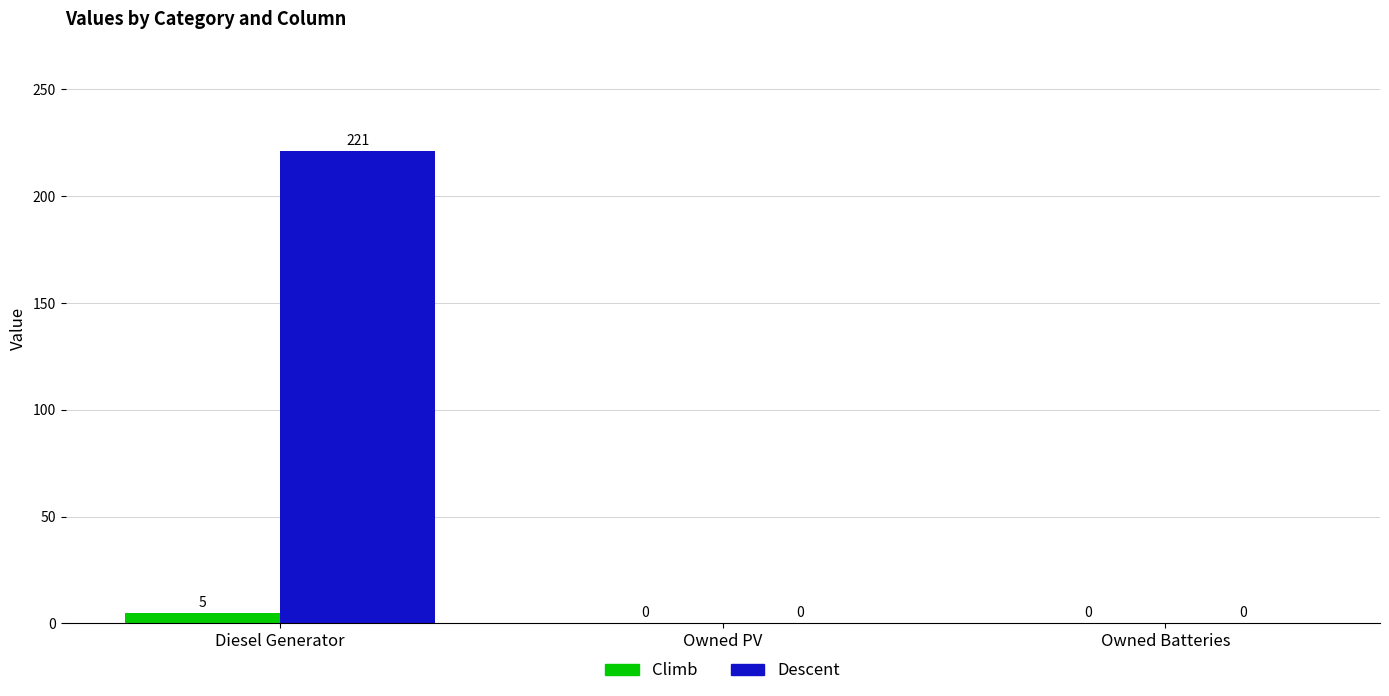

Is the value of Climb at Owned Batteries greater than the value of Descent at Diesel Generator?

No